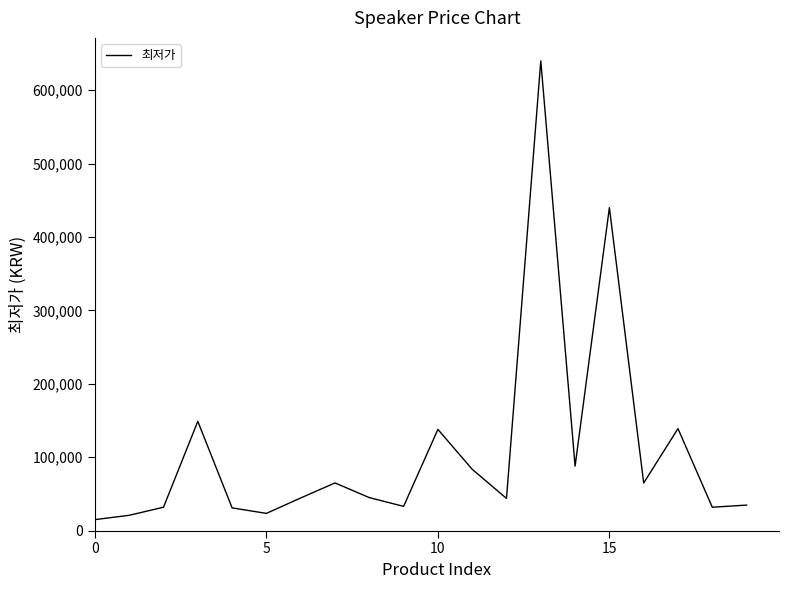

How many lines are shown in the chart?

1